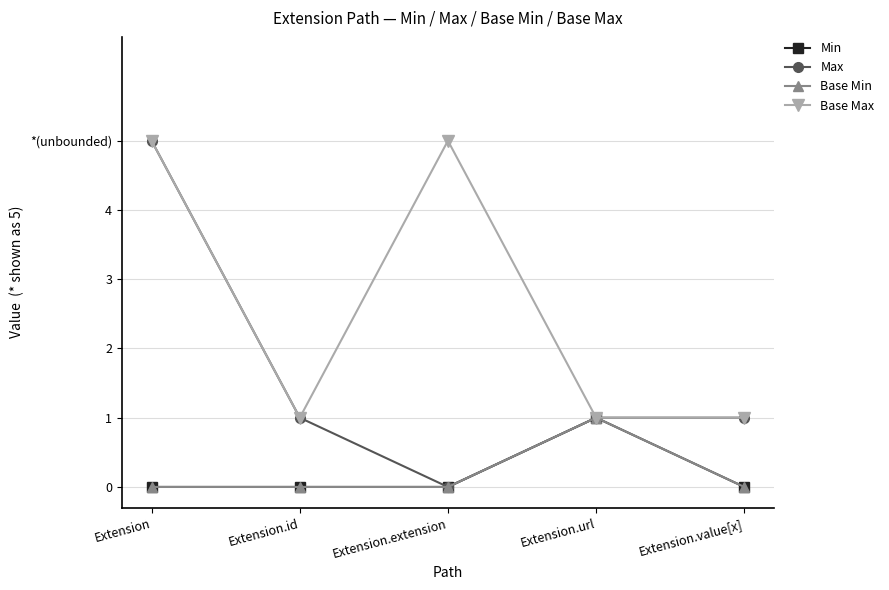

Reading left to right, what are all the values shown in this chart?

Min: Extension=0	Extension.id=0	Extension.extension=0	Extension.url=1	Extension.value[x]=0
Max: Extension=5	Extension.id=1	Extension.extension=0	Extension.url=1	Extension.value[x]=1
Base Min: Extension=0	Extension.id=0	Extension.extension=0	Extension.url=1	Extension.value[x]=0
Base Max: Extension=5	Extension.id=1	Extension.extension=5	Extension.url=1	Extension.value[x]=1